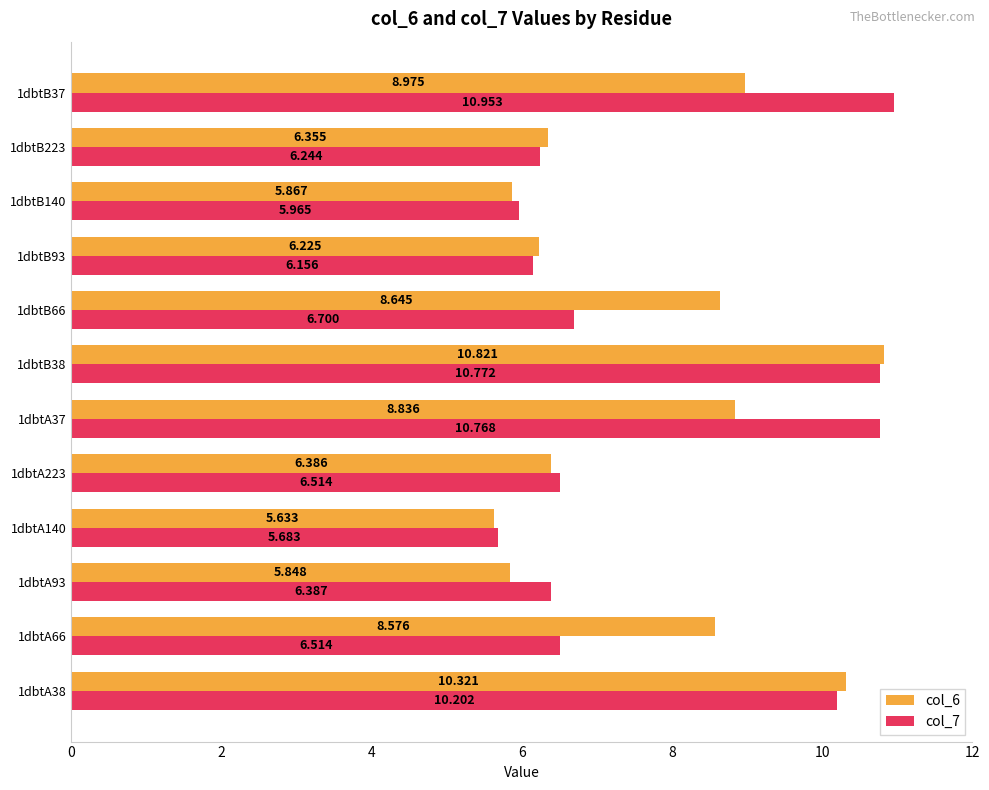

Is the value of col_7 at 1dbtA38 greater than the value of col_6 at 1dbtB37?

Yes